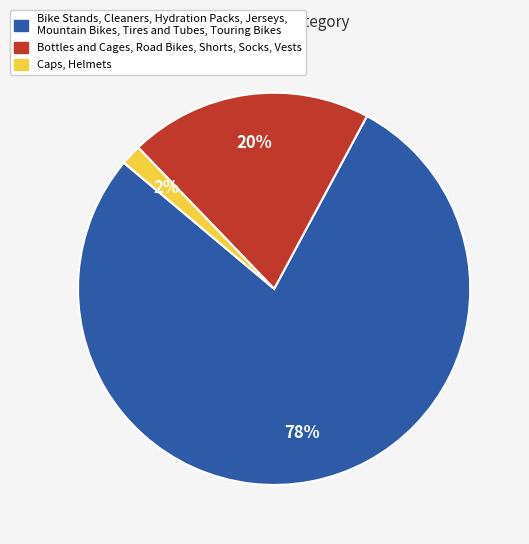

Is there a majority slice in this chart?

Yes